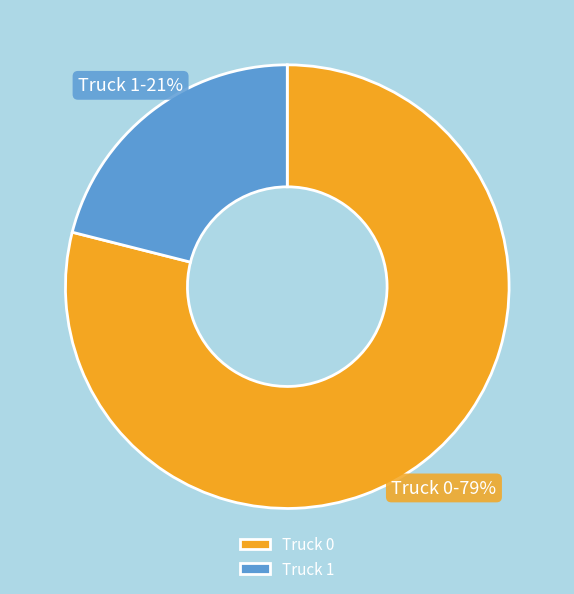

What percentage is the Truck 1 slice, to the nearest percent?

21%